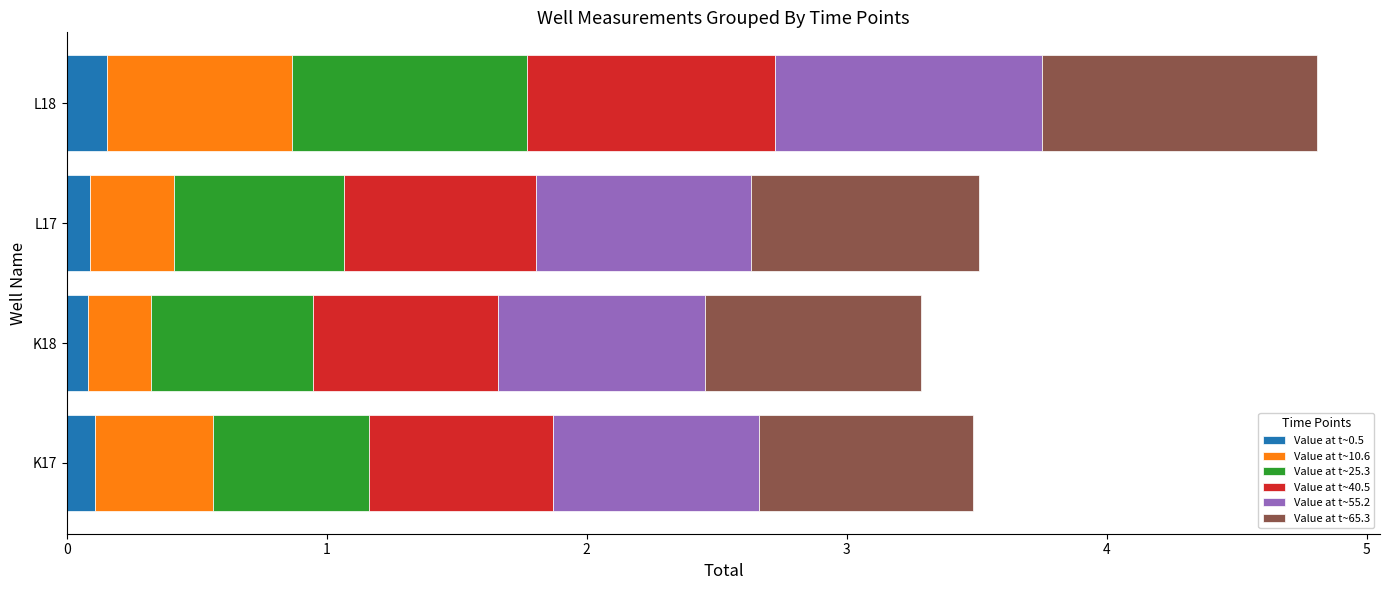

At which category is the sum across all series the highest?

L18